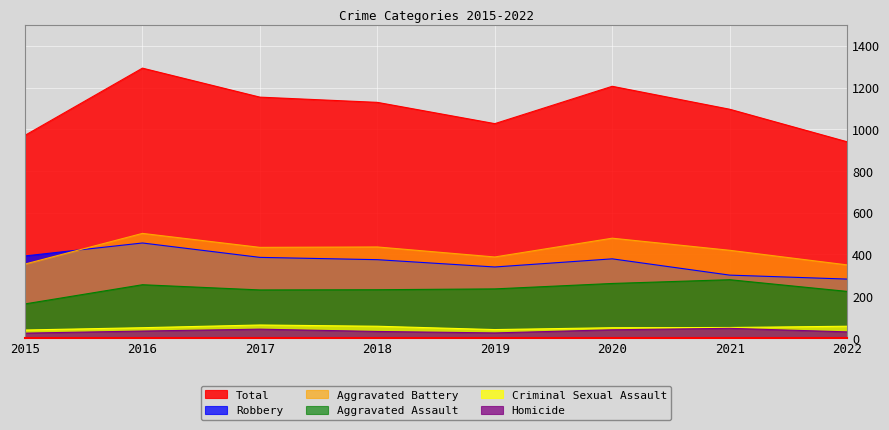

At which label does Robbery reach its peak?

2016